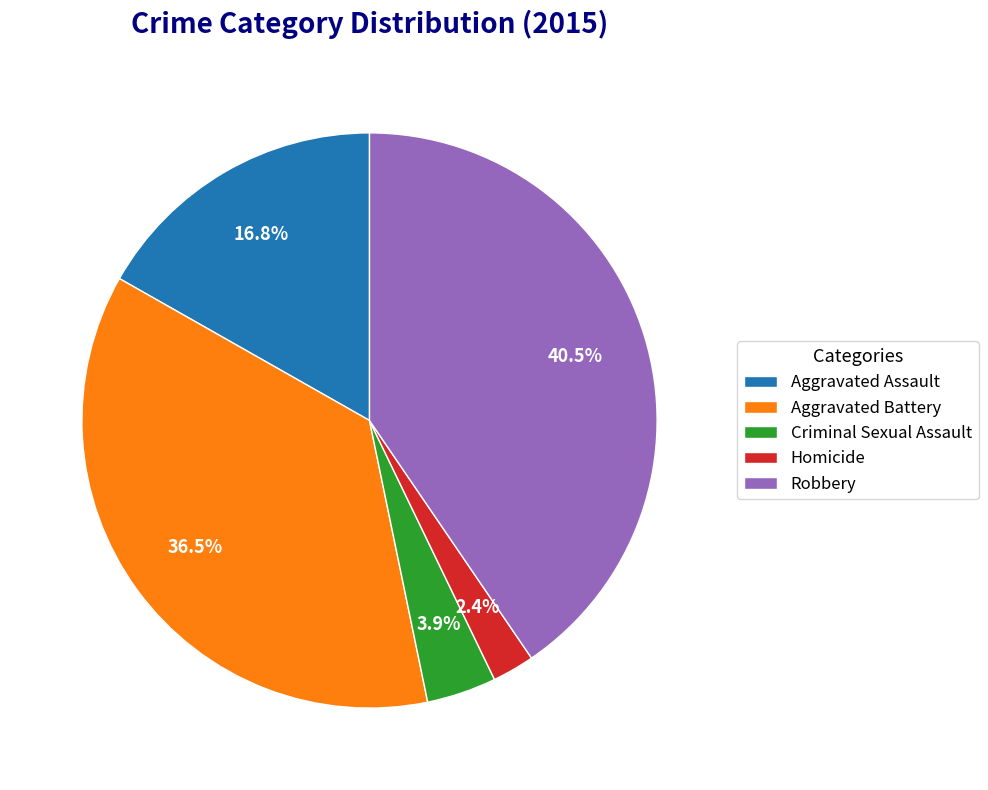

Which category has the biggest portion of the pie?

Robbery